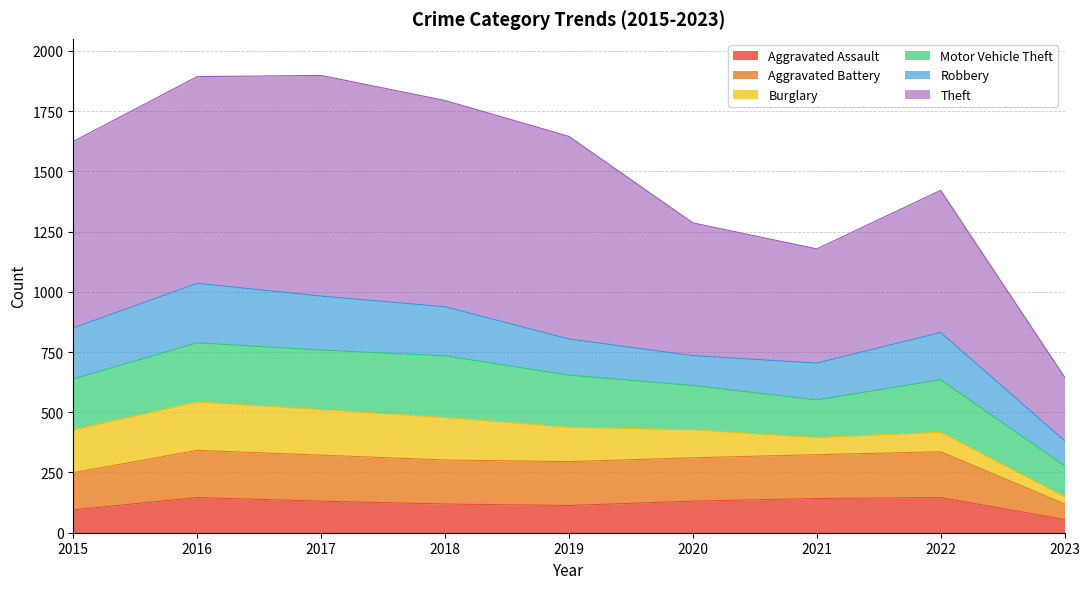

What is the highest value of the Aggravated Assault series?

146